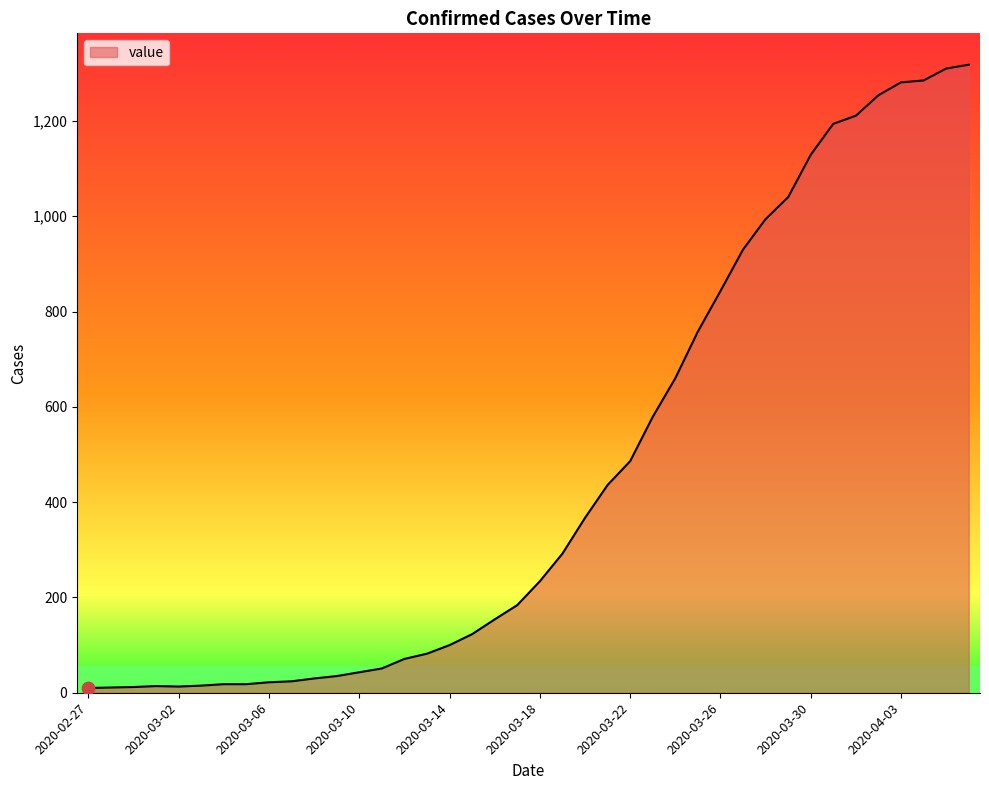

What is the difference between the maximum and minimum values?

1308